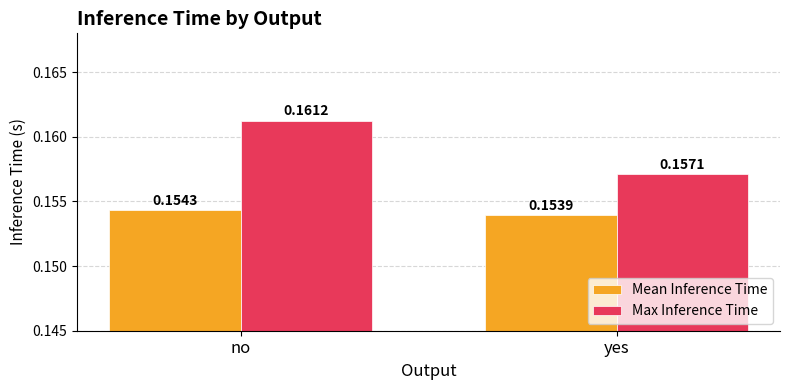

What is the sum of the Mean Inference Time values at no and yes?

0.3